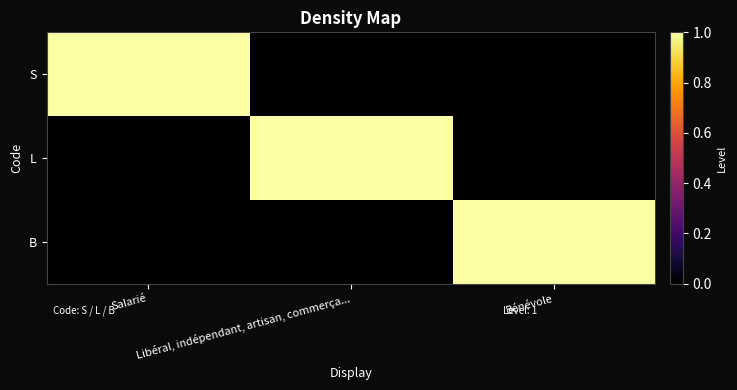

What is the difference between the highest and lowest values at Libéral, indépendant, artisan, commerça...?

1